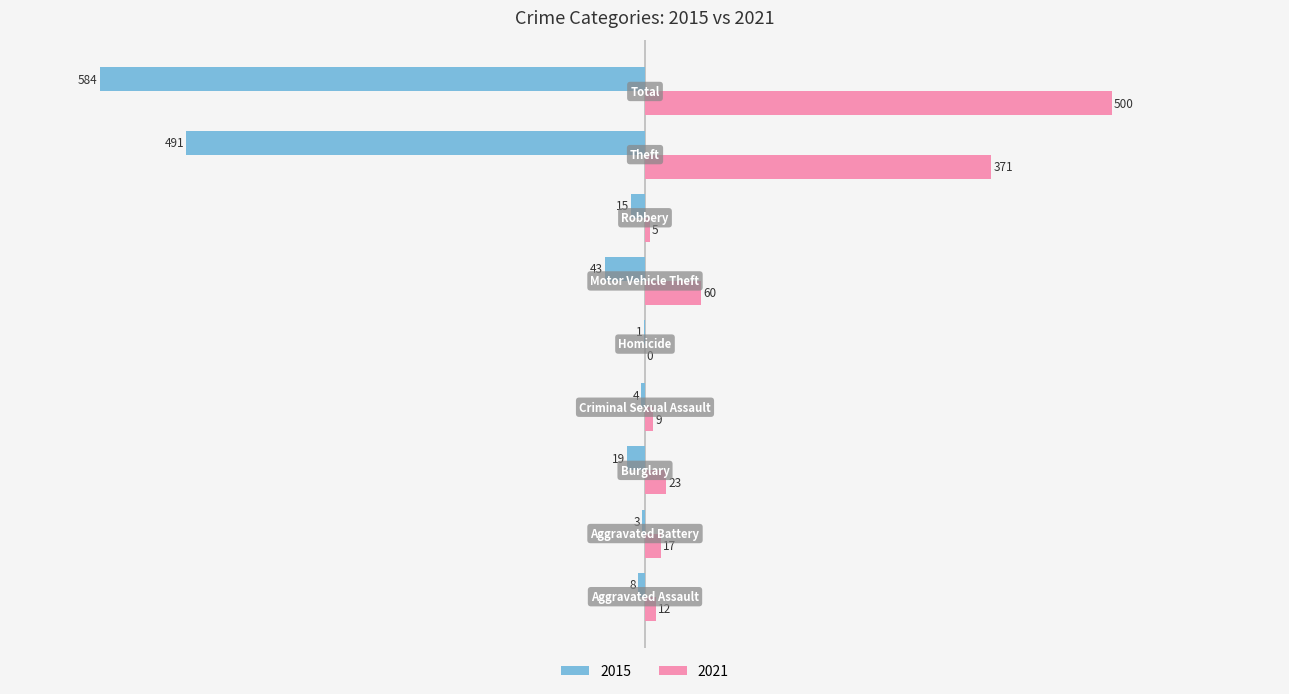

Which series has the largest total across all categories?

2021